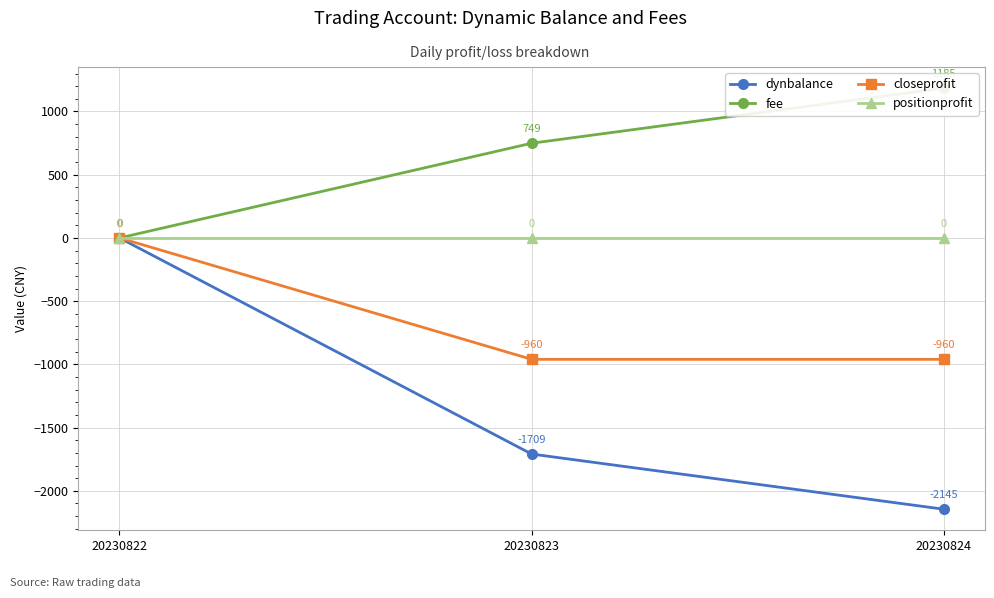

How many data points does each series have?

3